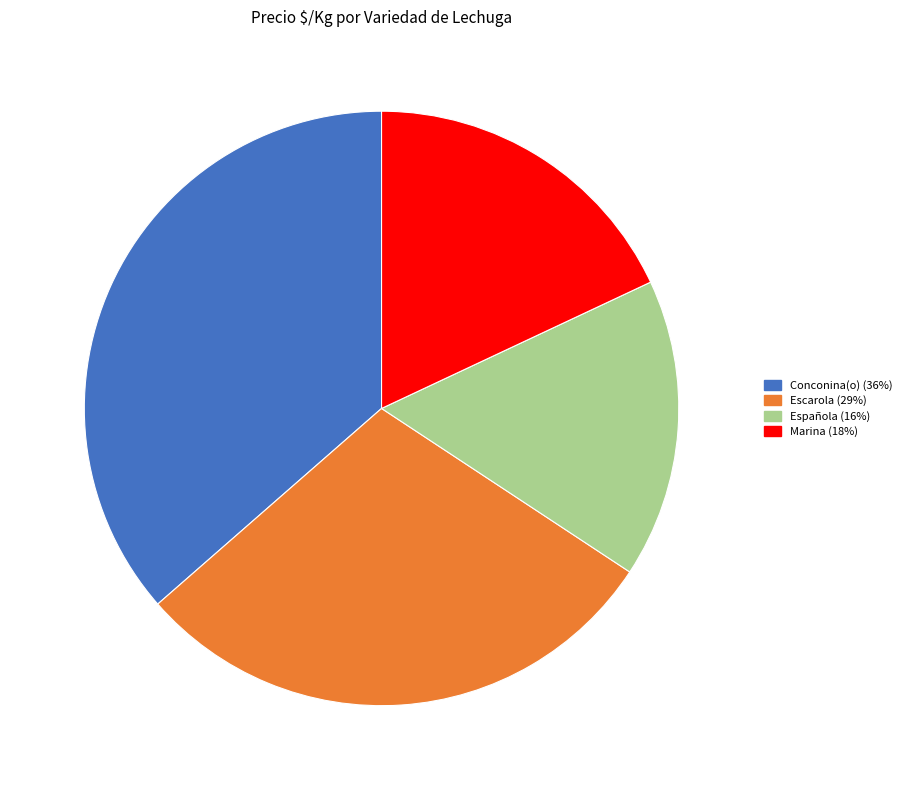

Is there a majority slice in this chart?

No